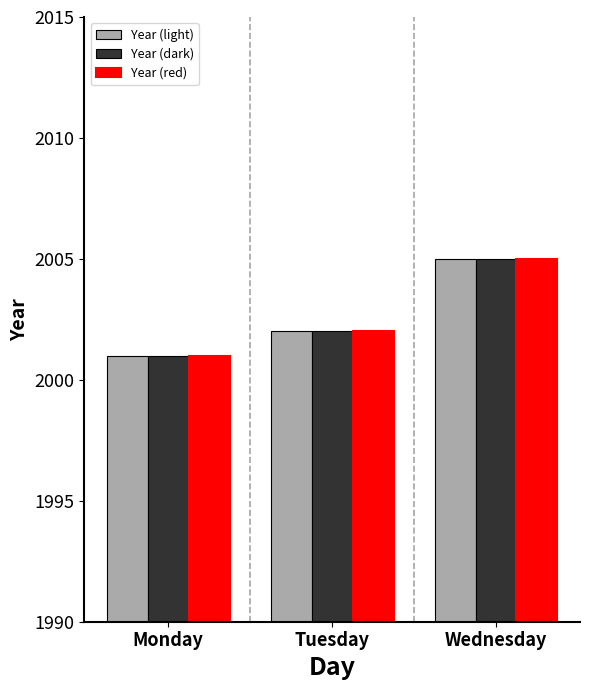

What is the total value across all series at Wednesday?

6015